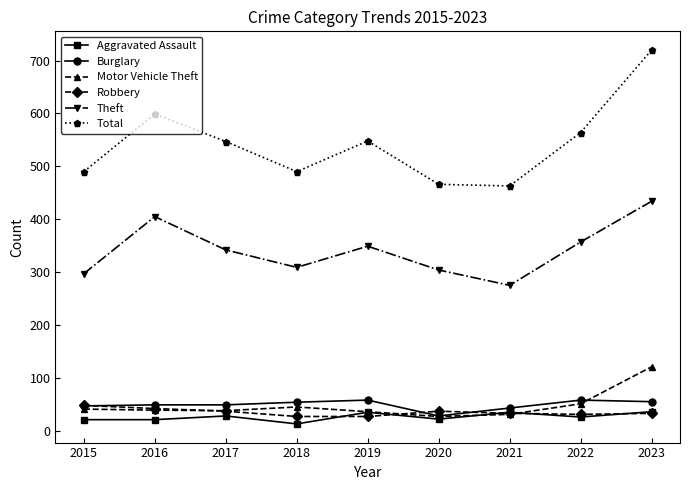

What are all the series names shown in the legend?

Aggravated Assault, Burglary, Motor Vehicle Theft, Robbery, Theft, Total